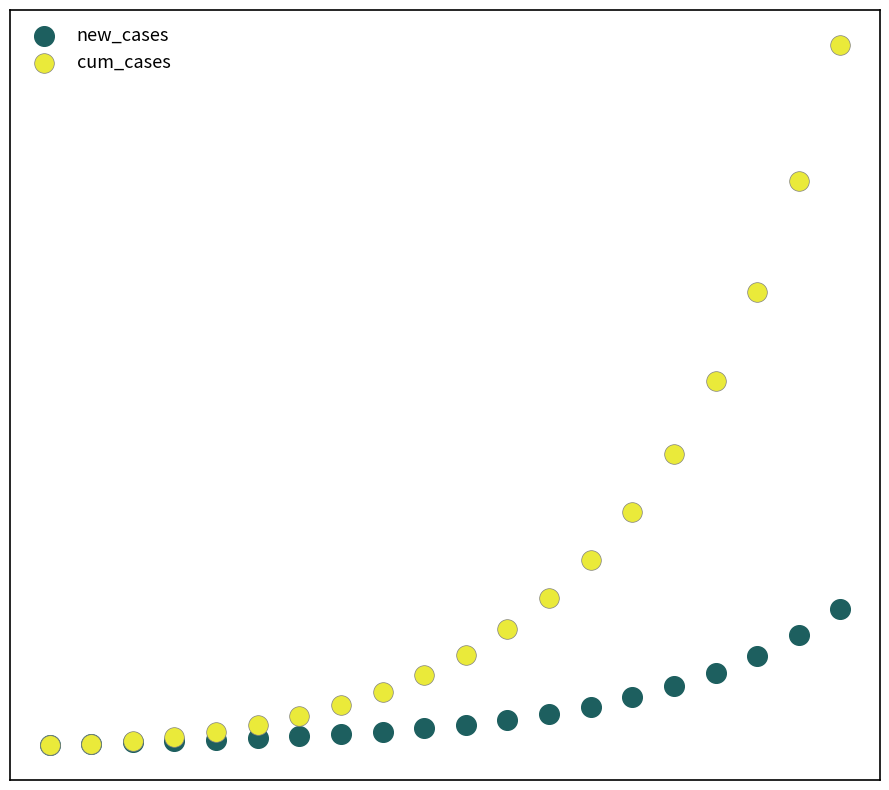

Which series reaches the maximum Y coordinate?

cum_cases